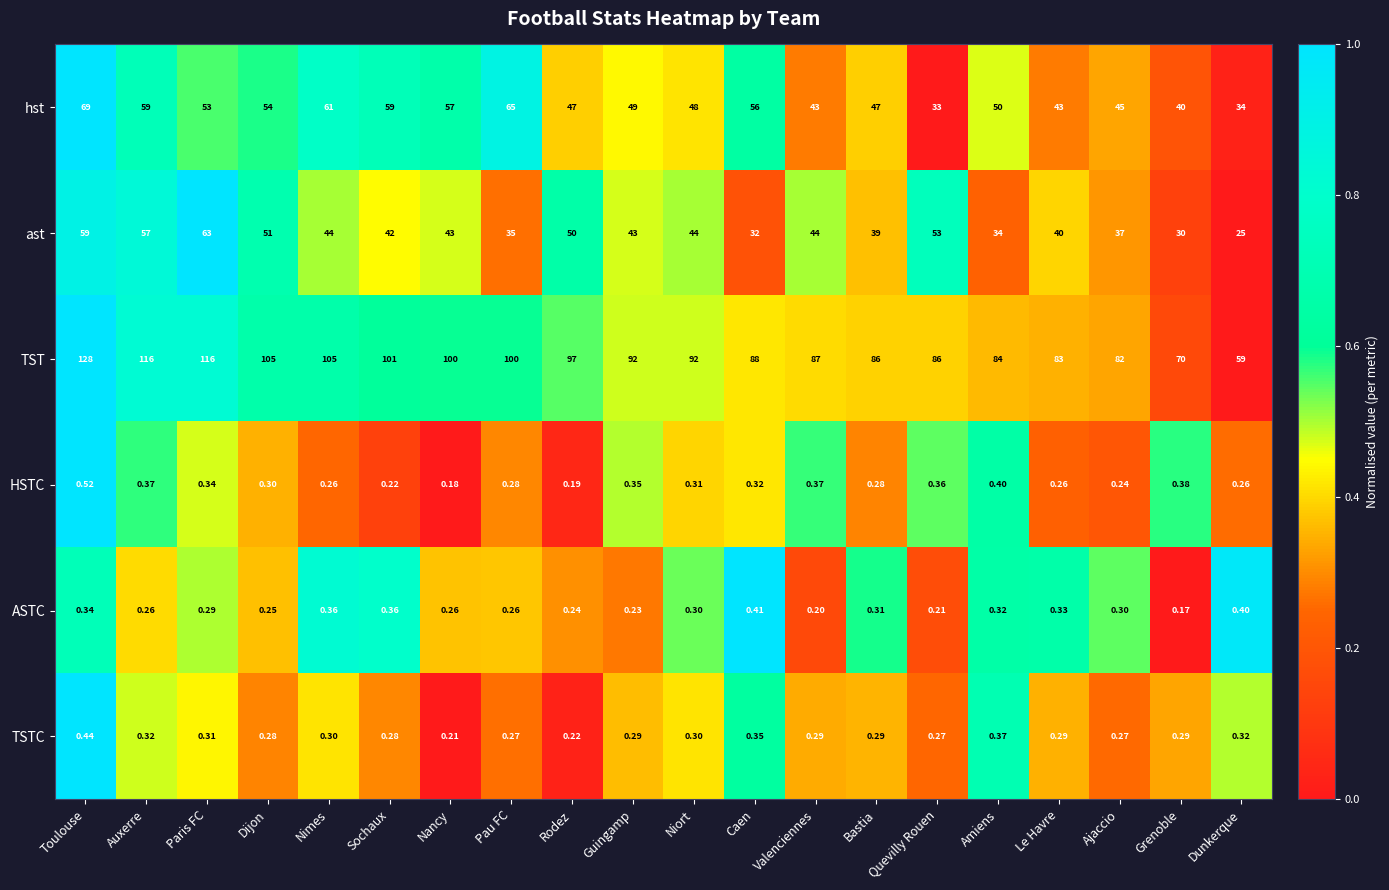

At which category does the chart reach its peak across all series?

Toulouse